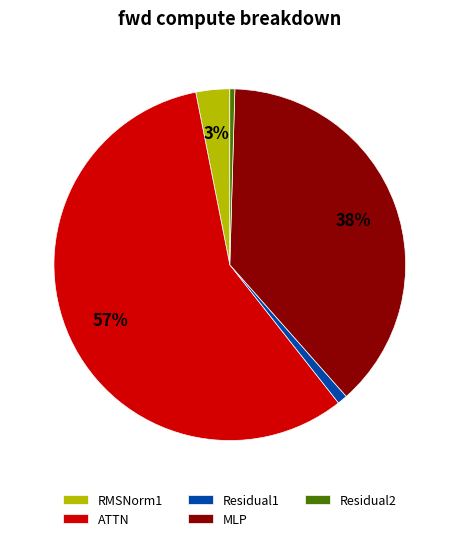

How many slices are in this pie chart?

5